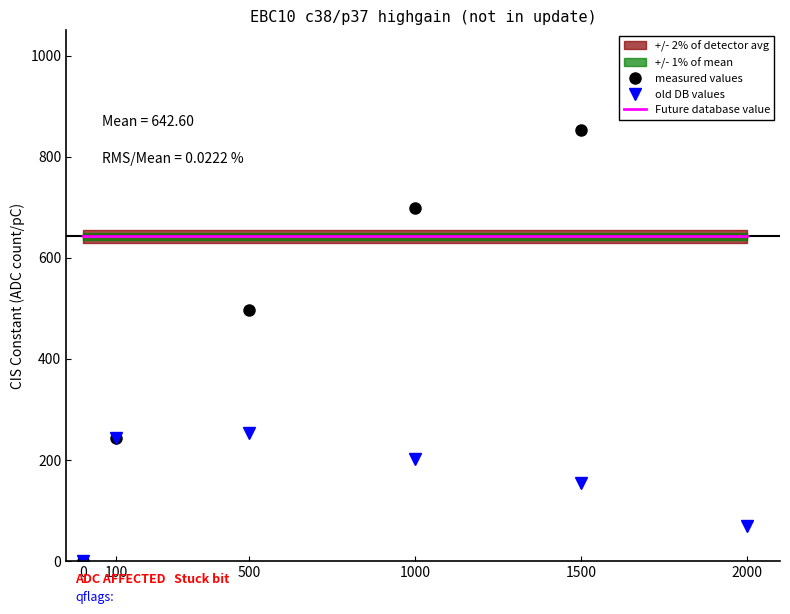

Rank the series by their maximum value, from highest to lowest.

measured values, Future database value, old DB values